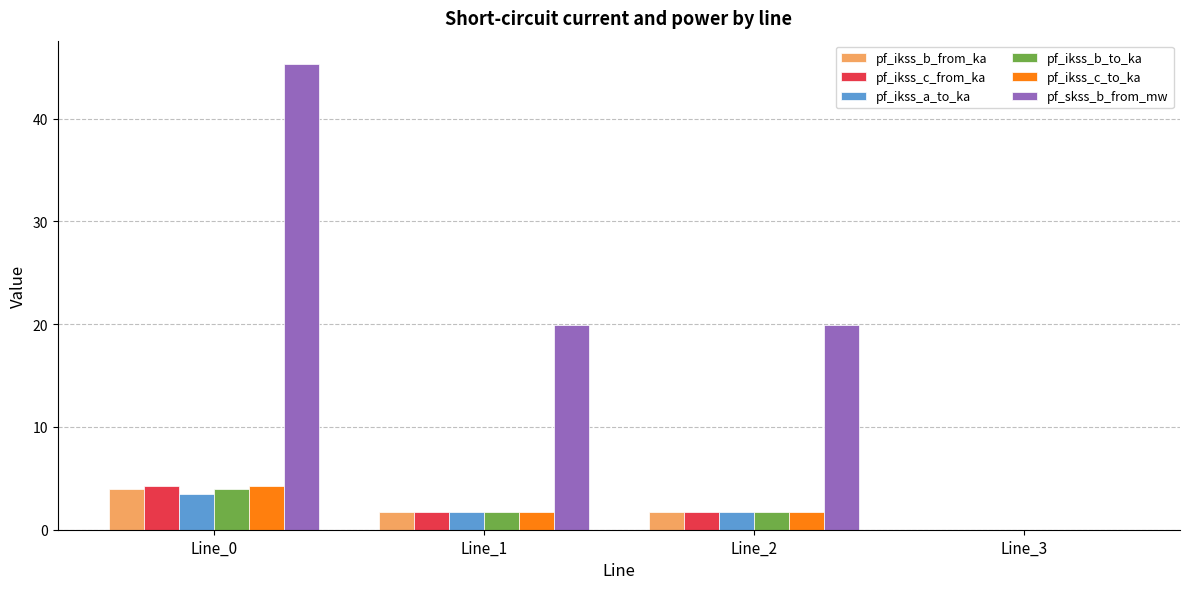

At which category is the sum across all series the highest?

Line_0